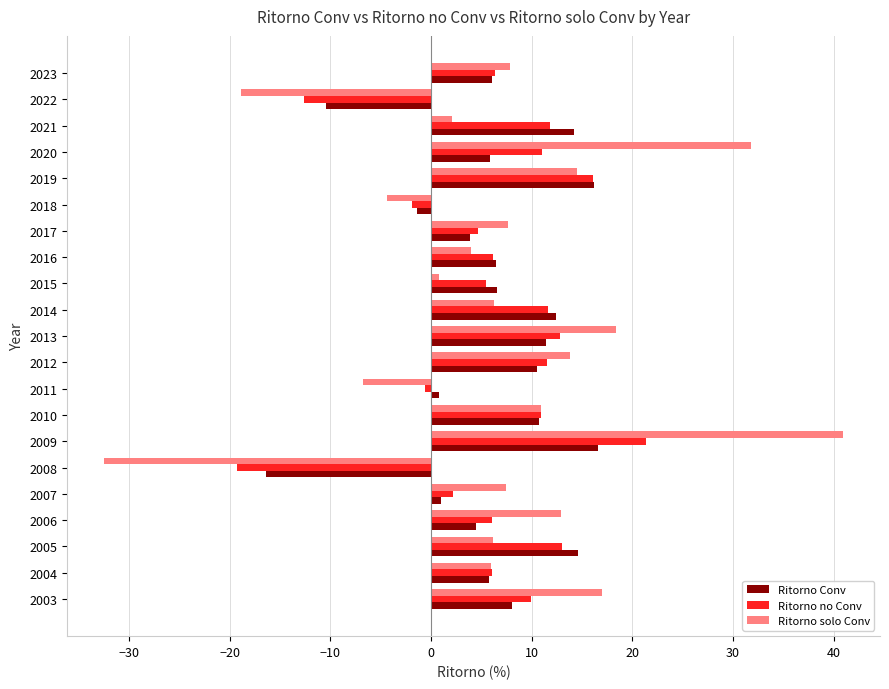

What is the total value across all series at 2016?

16.6